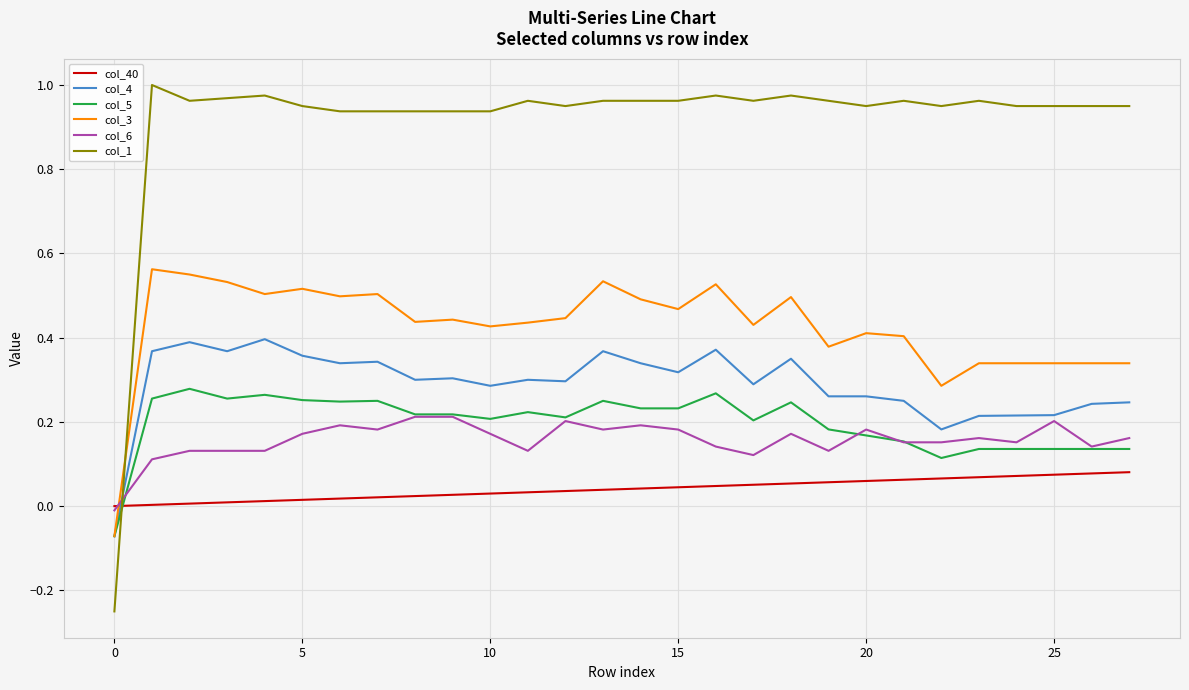

After their last crossing, which series has the higher values: col_40 or col_5?

col_5